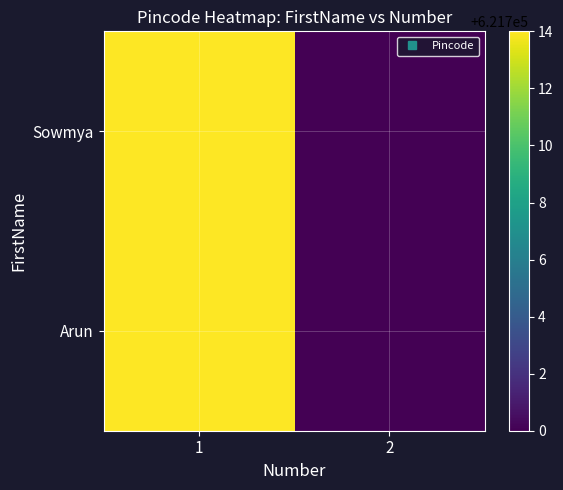

Reading left to right, transcribe all the data shown in this chart.

Sowmya: 1=621714	2=621700
Arun: 1=621714	2=621700